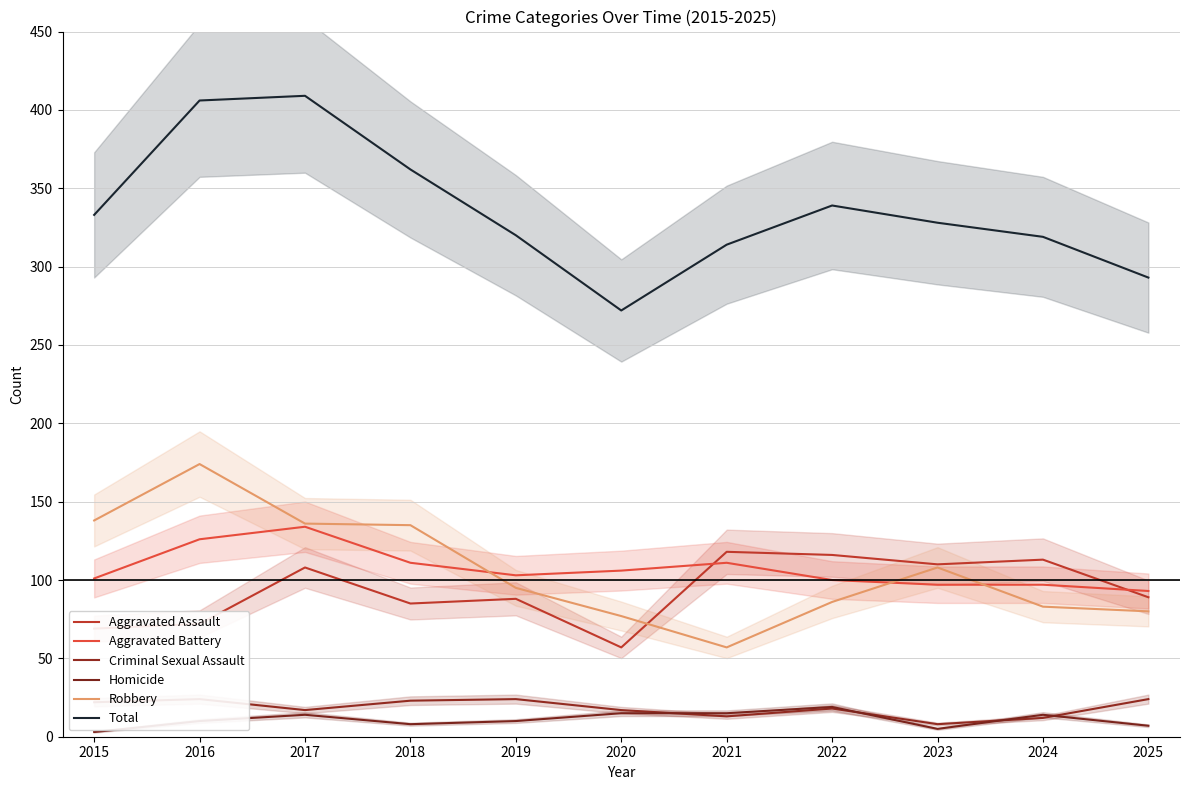

Reading left to right, list all the values displayed in this chart.

Aggravated Assault: 69	72	108	85	88	57	118	116	110	113	89
Aggravated Battery: 101	126	134	111	103	106	111	100	97	97	93
Criminal Sexual Assault: 22	24	17	23	24	17	13	18	8	12	24
Homicide: 3	10	14	8	10	15	15	19	5	14	7
Robbery: 138	174	136	135	95	77	57	86	108	83	80
Total: 333	406	409	362	320	272	314	339	328	319	293